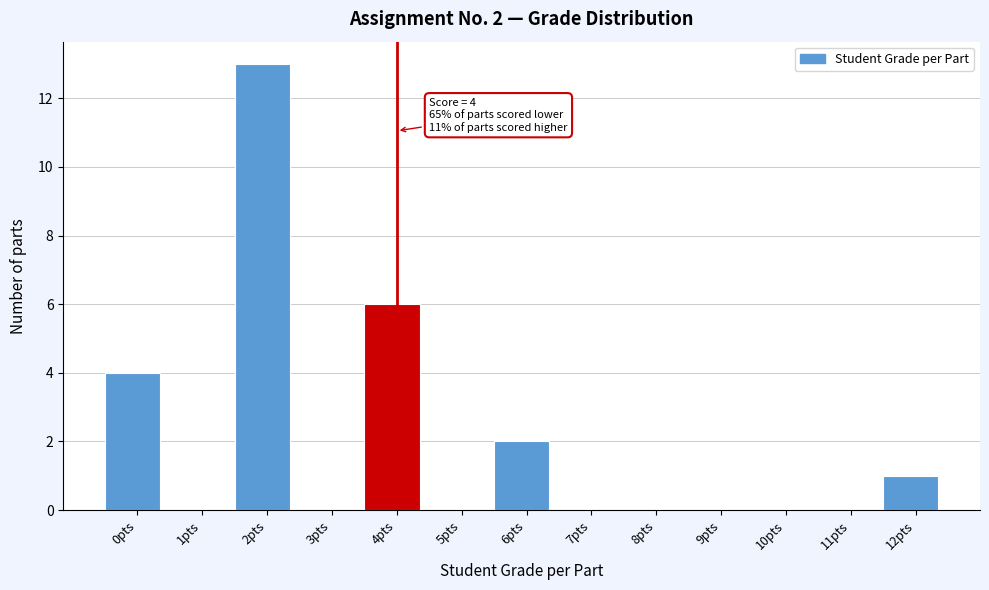

Reading left to right, what are all the values shown in this chart?

0pts=4	1pts=0	2pts=13	3pts=0	4pts=6	5pts=0	6pts=2	7pts=0	8pts=0	9pts=0	10pts=0	11pts=0	12pts=1